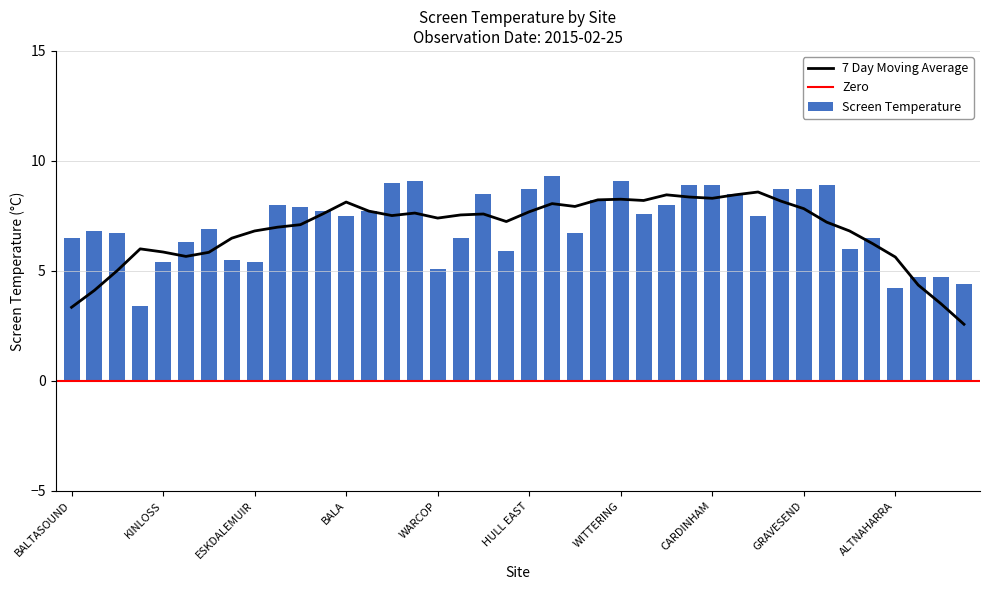

What is the average value?

7.1